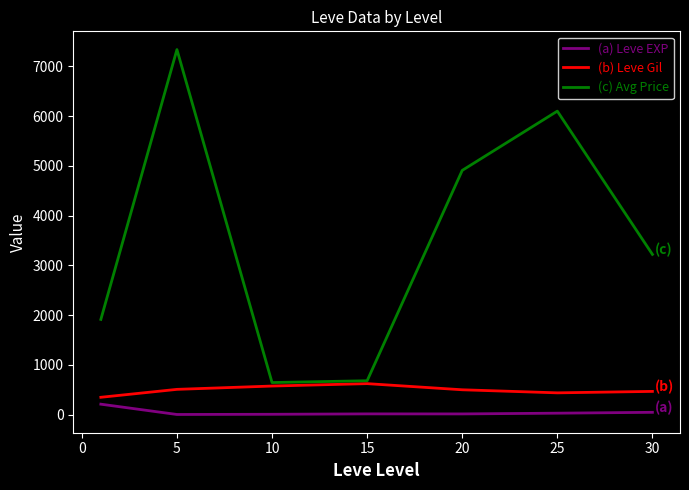

What is the greatest value displayed?

7335.8